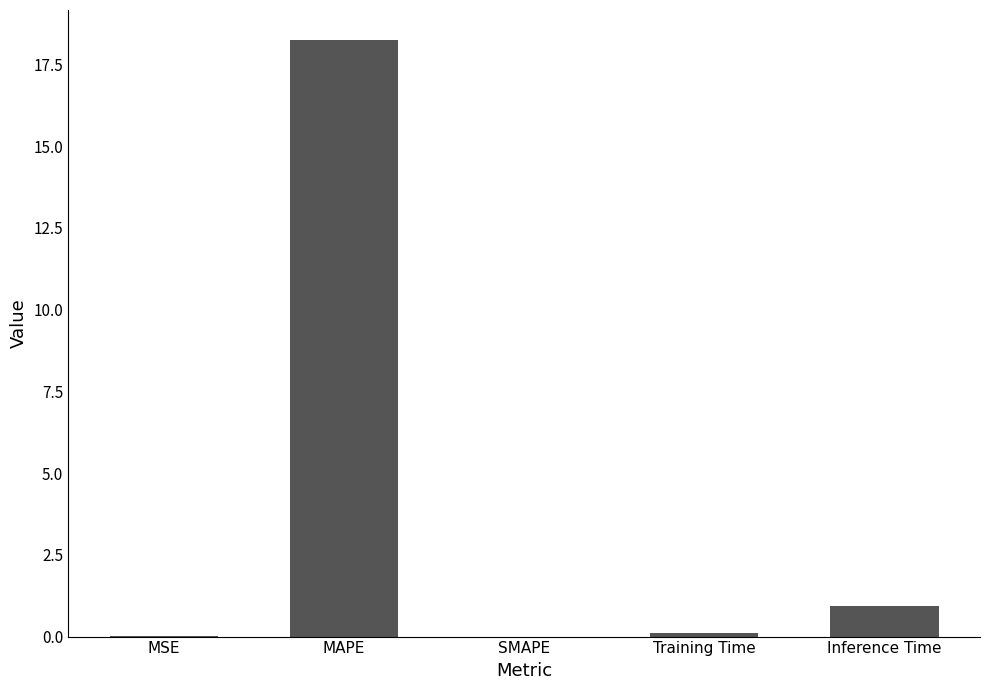

Is it true that the value at SMAPE is -10.6?

False